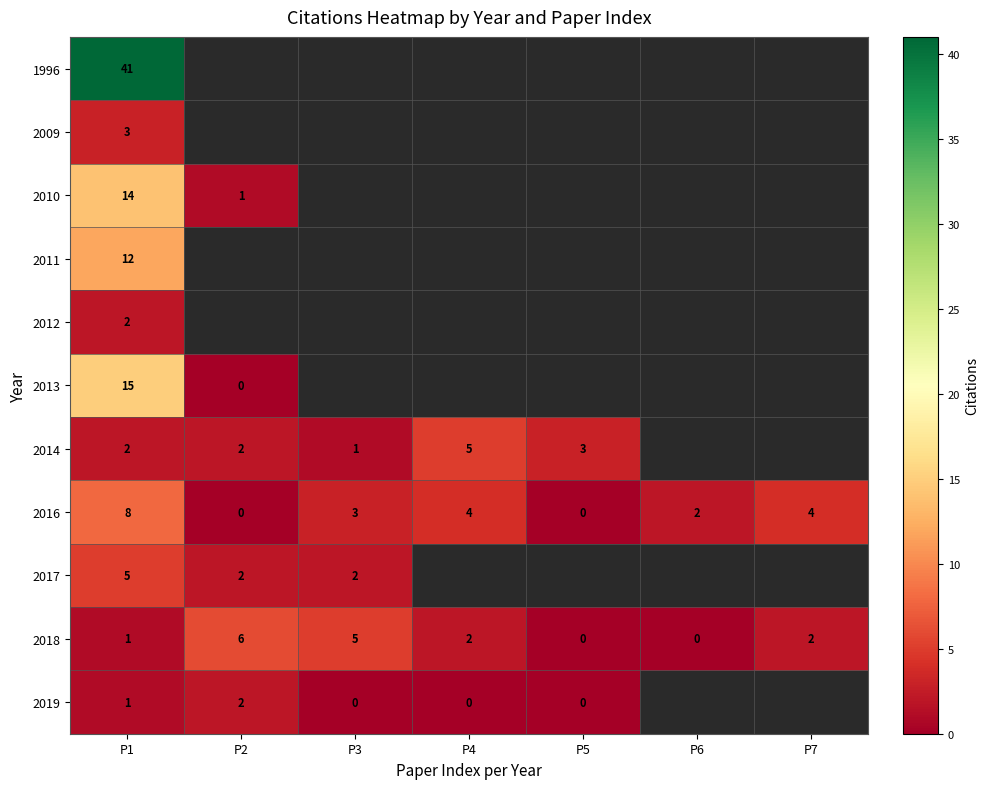

What is the total value across all series at P1?

104